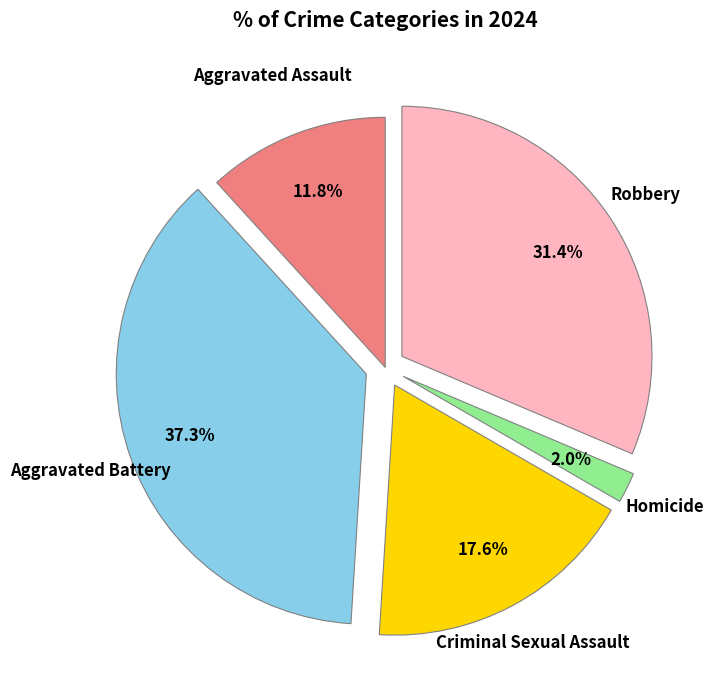

Is there any slice that represents more than half of the pie?

No